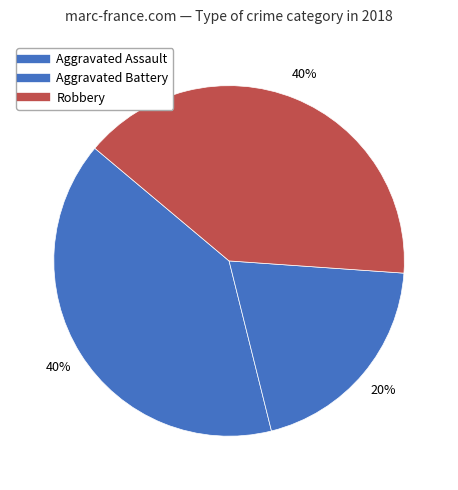

How many slices are in this pie chart?

3